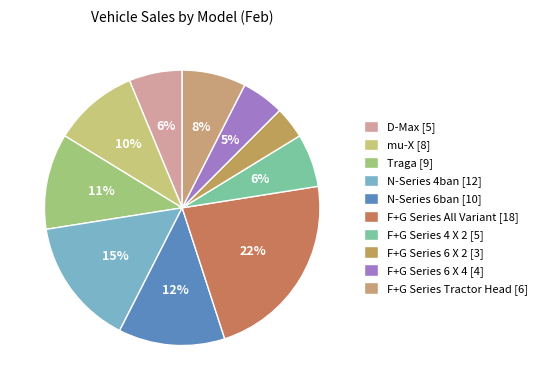

What is the change in value from N-Series 4ban to F+G Series All Variant?

+6